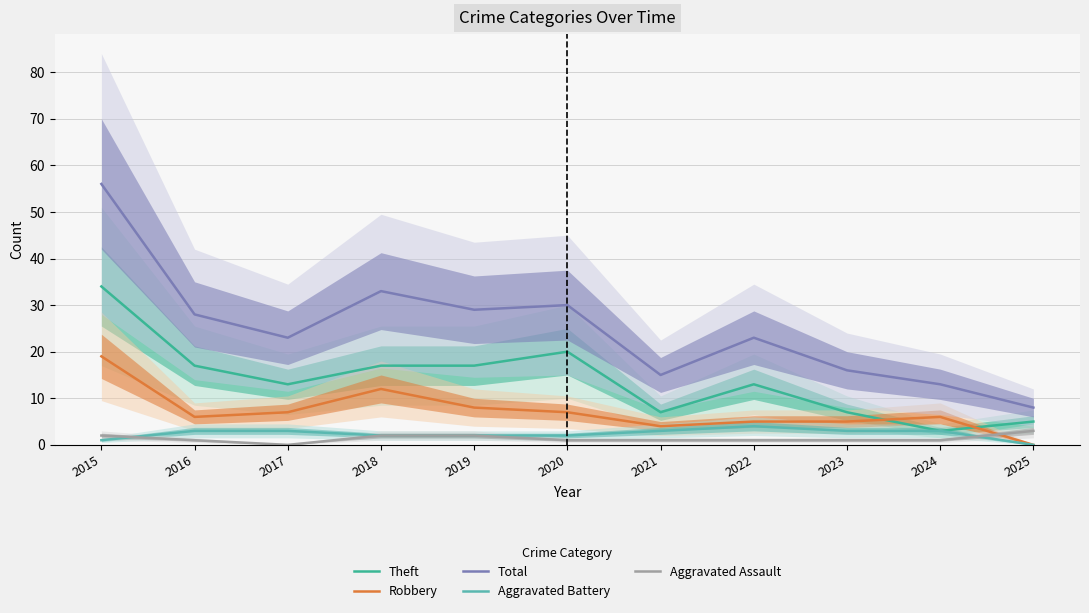

Reading left to right, extract all data points from this chart.

Theft: 34	17	13	17	17	20	7	13	7	3	5
Robbery: 19	6	7	12	8	7	4	5	5	6	0
Total: 56	28	23	33	29	30	15	23	16	13	8
Aggravated Battery: 1	3	3	2	2	2	3	4	3	3	0
Aggravated Assault: 2	1	0	2	2	1	1	1	1	1	3